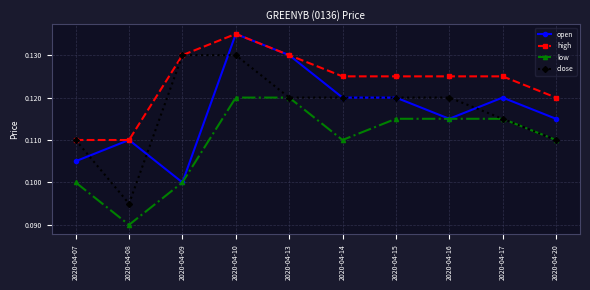

True or false: high and low intersect in this chart.

False